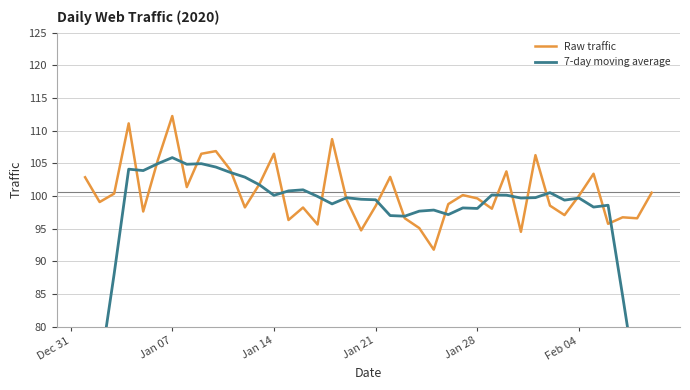

What is the minimum value for Raw traffic?

91.8